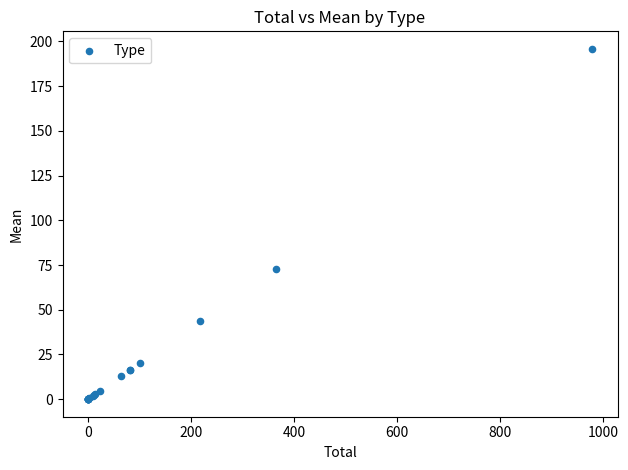

What Y value in the scatter plot is closest to 97?

72.9